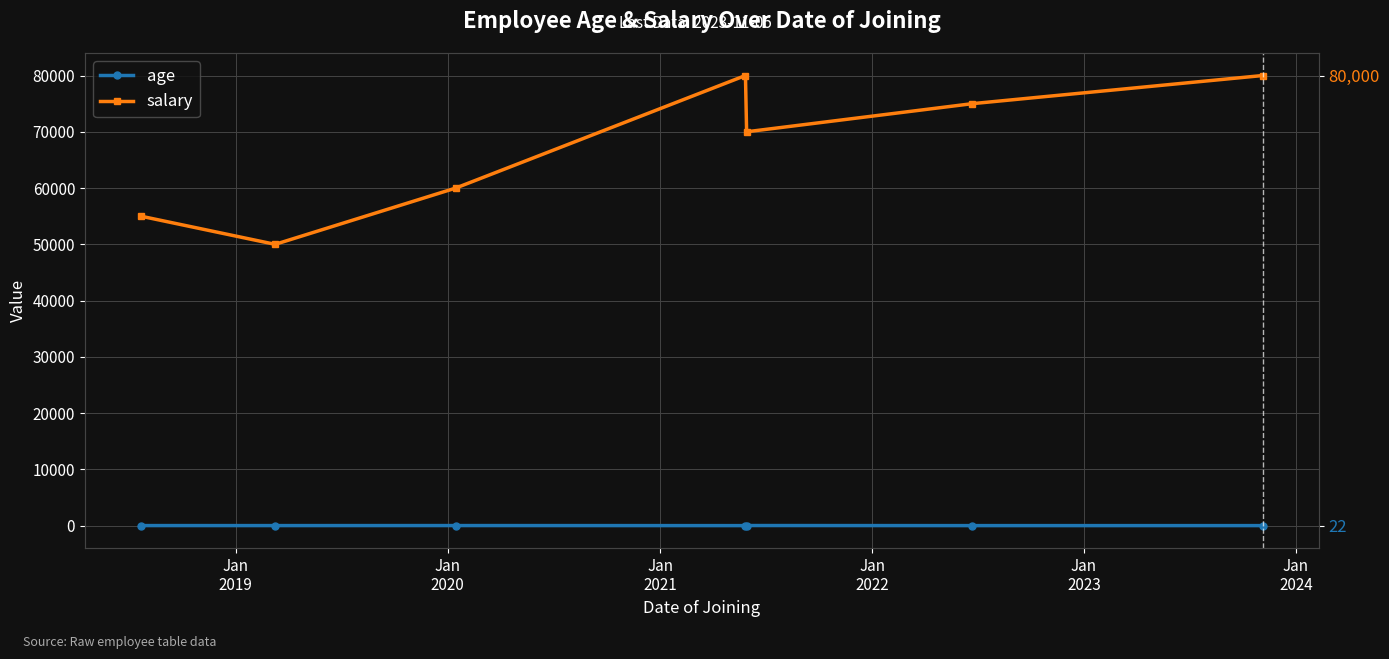

How many values in the salary series are below 70000?

3